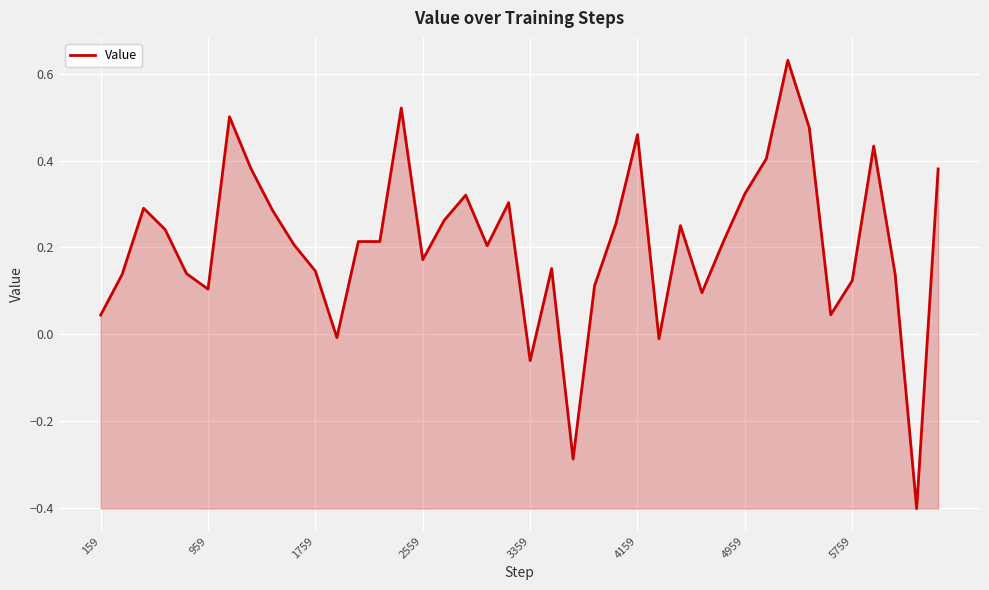

What is the minimum value shown in the chart?

-0.4